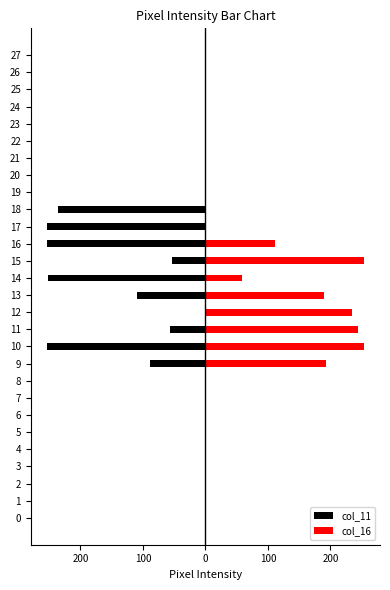

Which series changed the most between 20 and 22?

col_11